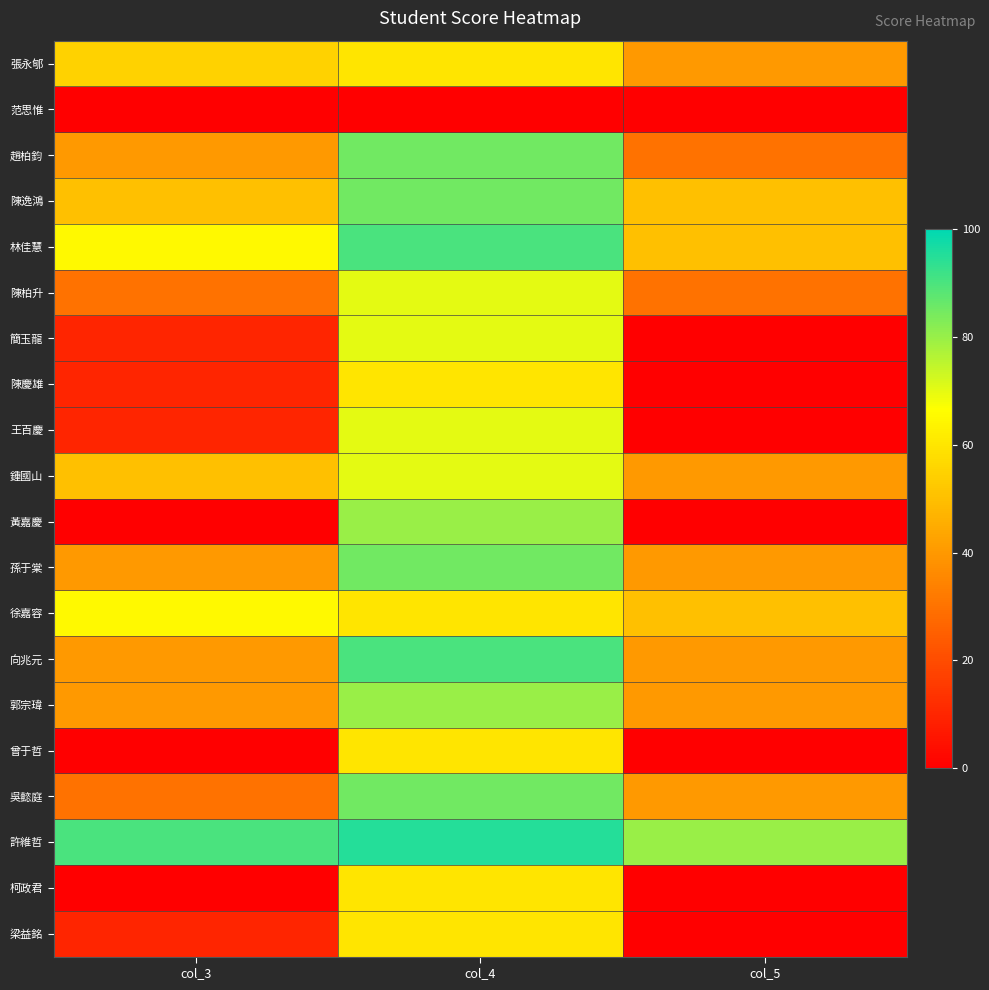

What is the spread (max minus min) of values at col_5?

80